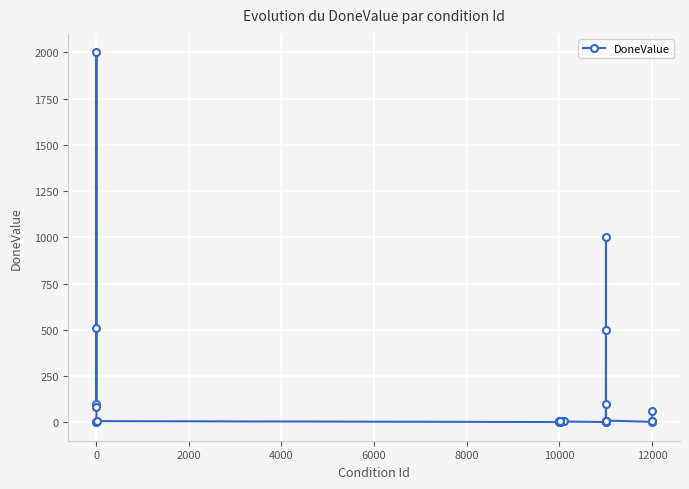

What is the difference between the second highest and minimum values?

999